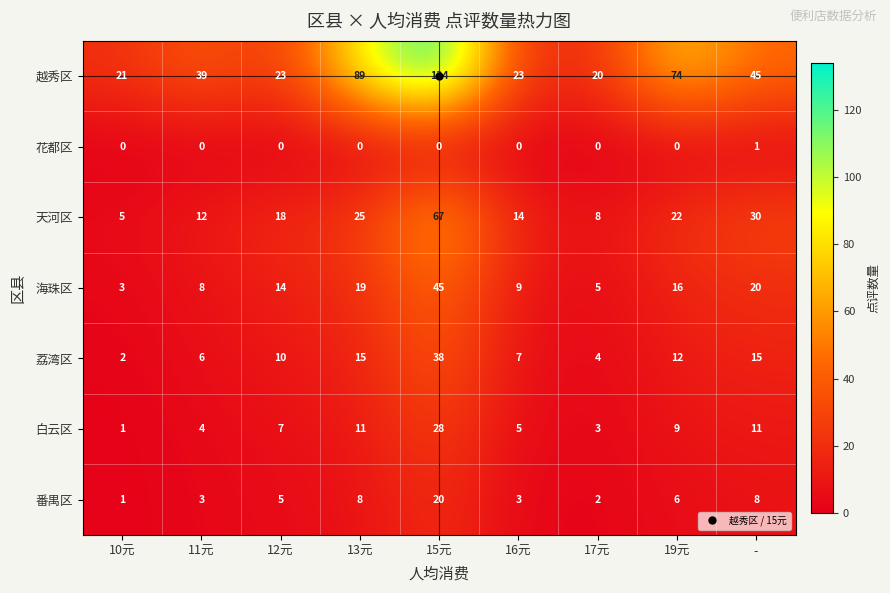

True or false: 越秀区 has a value of 123 at 19元.

False